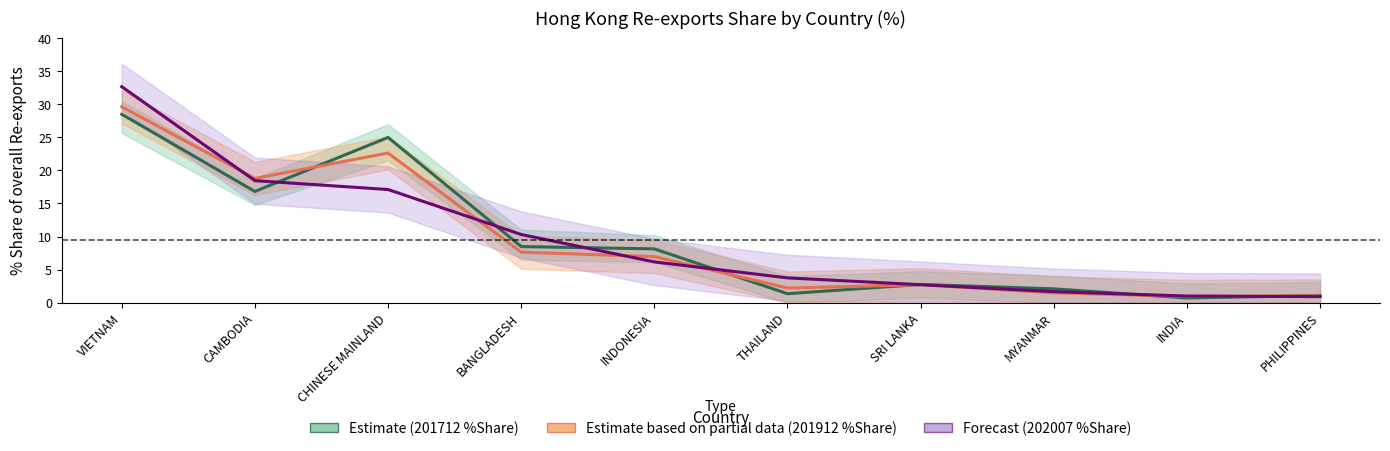

Between CAMBODIA and BANGLADESH, which series saw the biggest shift?

Estimate on partial data (201912 Share %)